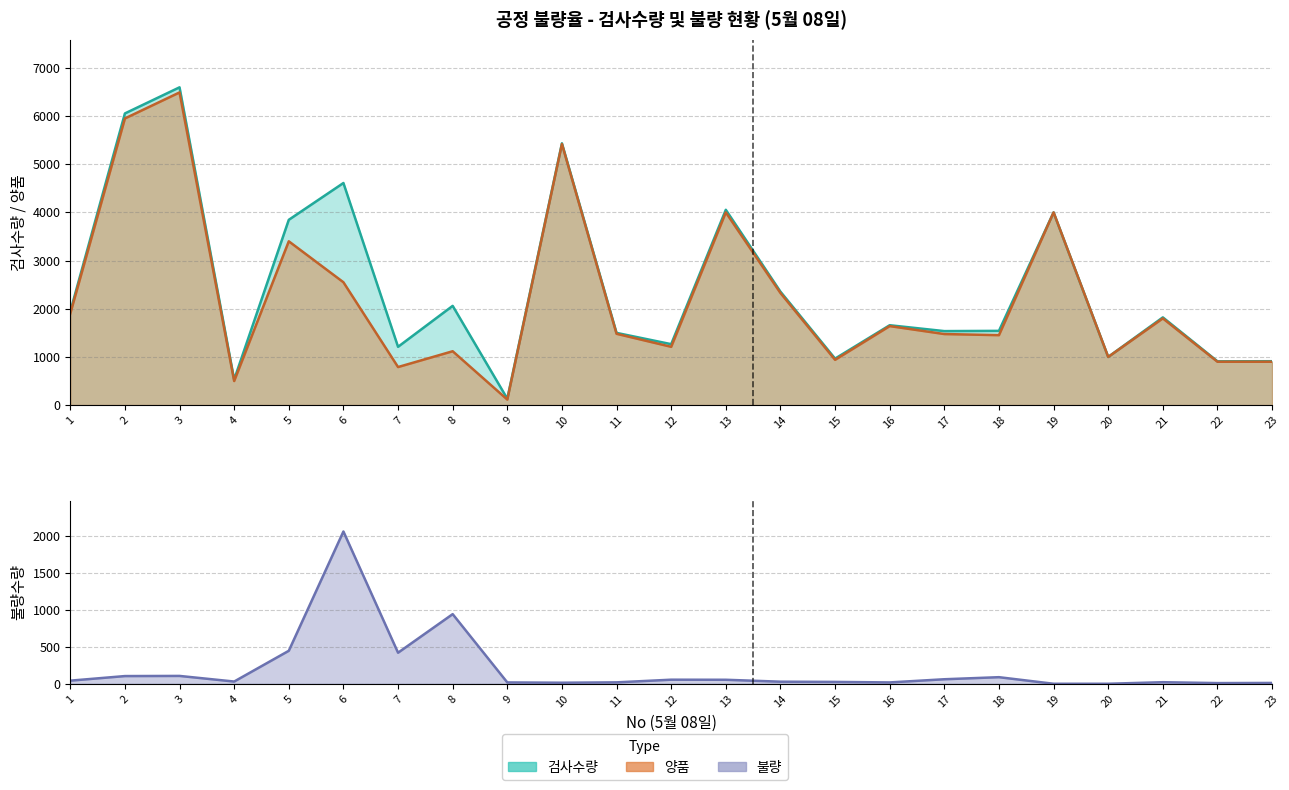

Reading left to right, transcribe all the data shown in this chart.

검사수량: 1=1942	2=6054	3=6596	4=530	5=3846	6=4610	7=1210	8=2060	9=133	10=5434	11=1499	12=1265	13=4054	14=2355	15=965	16=1658	17=1536	18=1541	19=4000	20=1000	21=1821	22=909	23=911
양품: 1=1900	2=5950	3=6490	4=500	5=3400	6=2550	7=790	8=1118	9=115	10=5420	11=1480	12=1210	13=4000	14=2327	15=940	16=1640	17=1475	18=1452	19=4000	20=1000	21=1800	22=900	23=900
불량: 1=42	2=104	3=106	4=30	5=446	6=2060	7=420	8=942	9=18	10=14	11=19	12=55	13=54	14=28	15=25	16=18	17=61	18=89	19=0	20=0	21=21	22=9	23=11